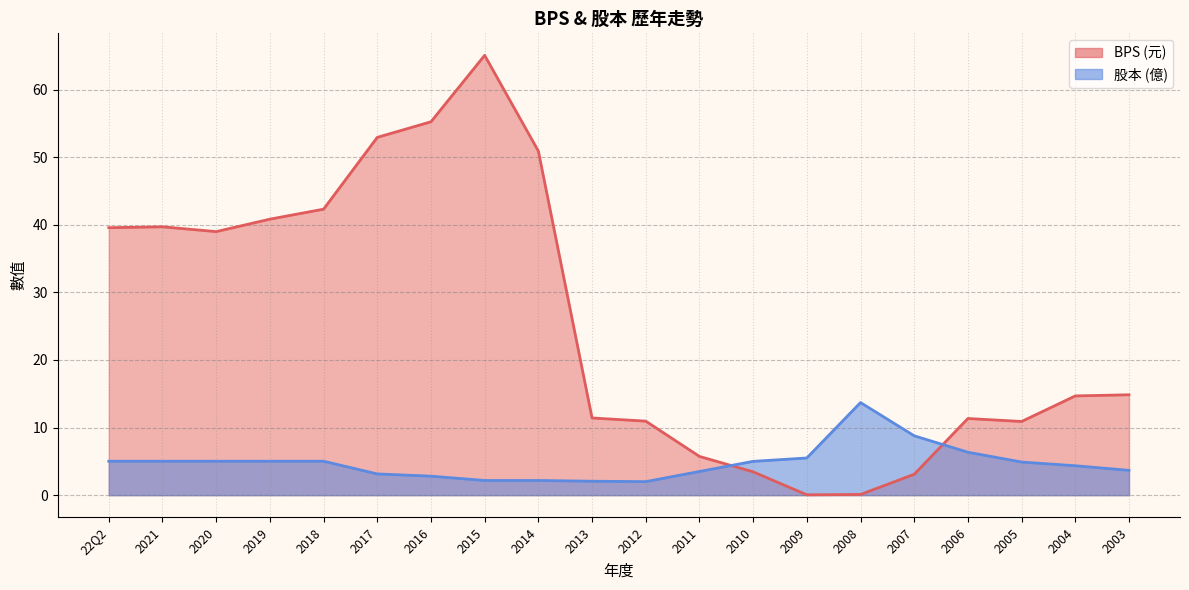

Which series ends up on top after the final intersection of BPS and 股本?

BPS